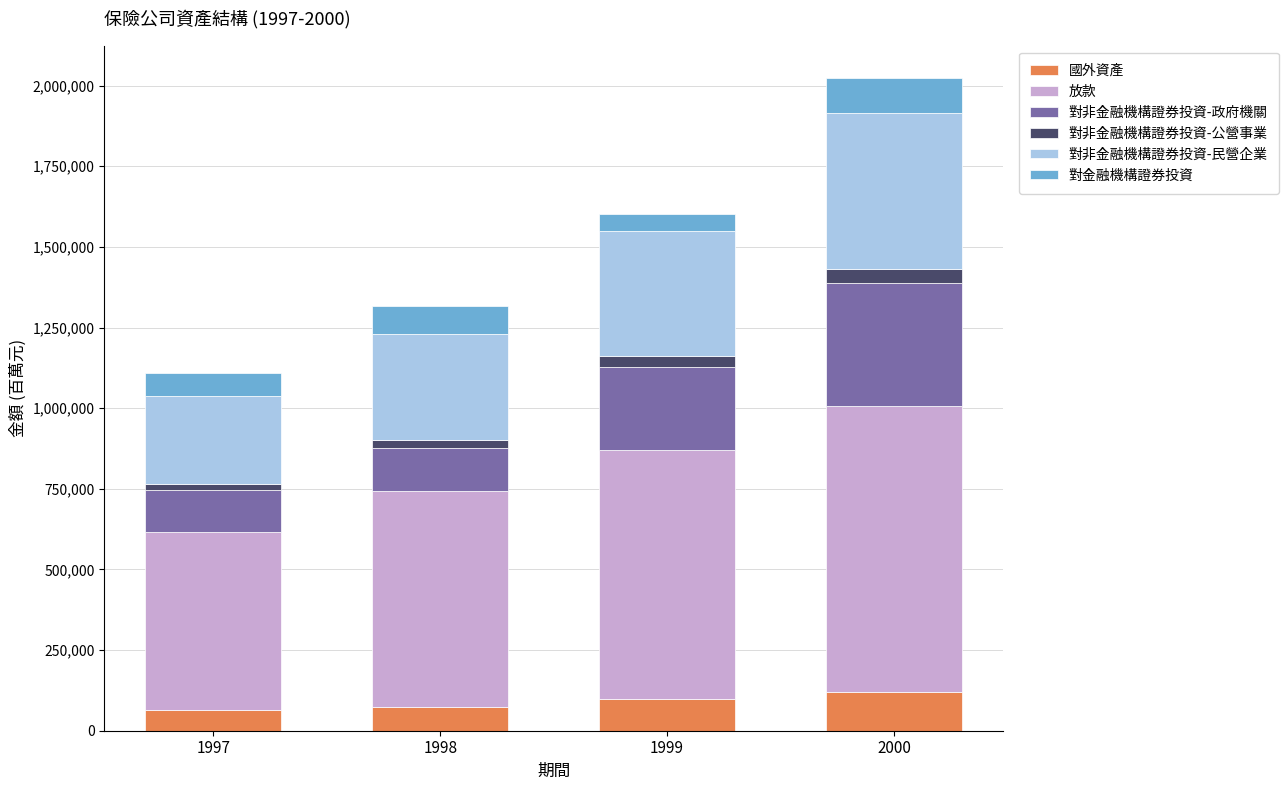

At which category is the sum across all series the highest?

2000